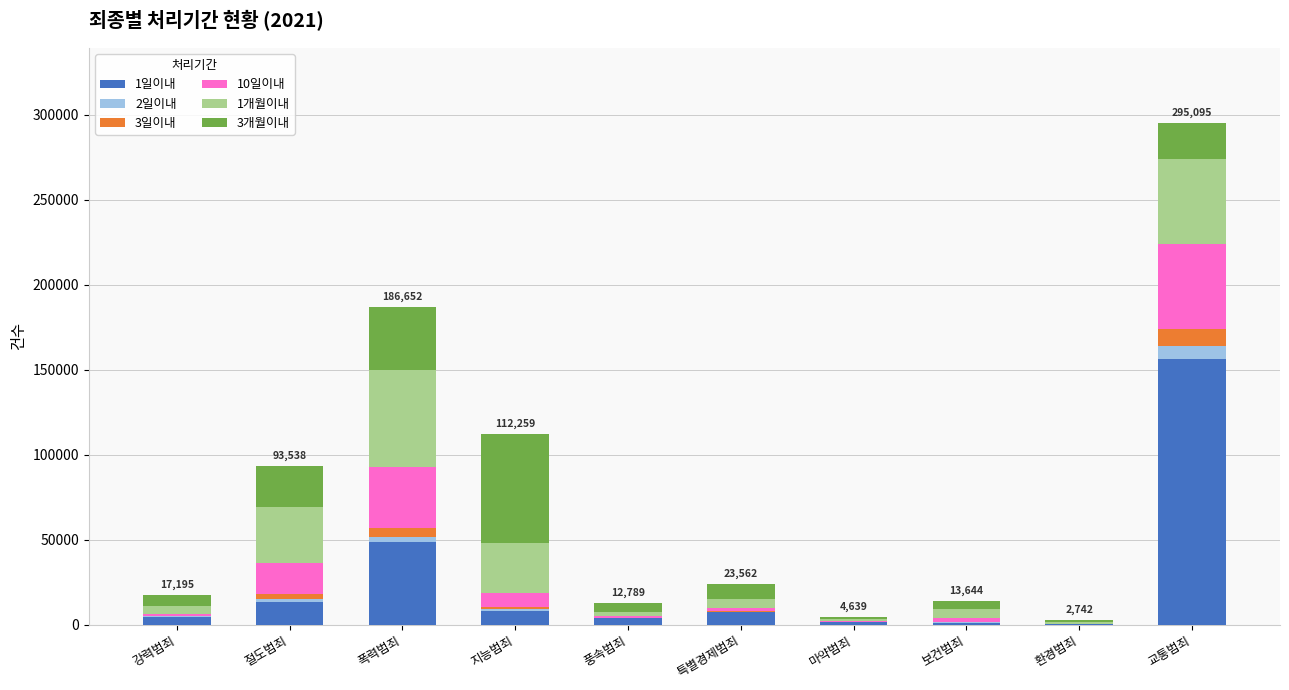

At which category is the sum across all series the highest?

교통범죄